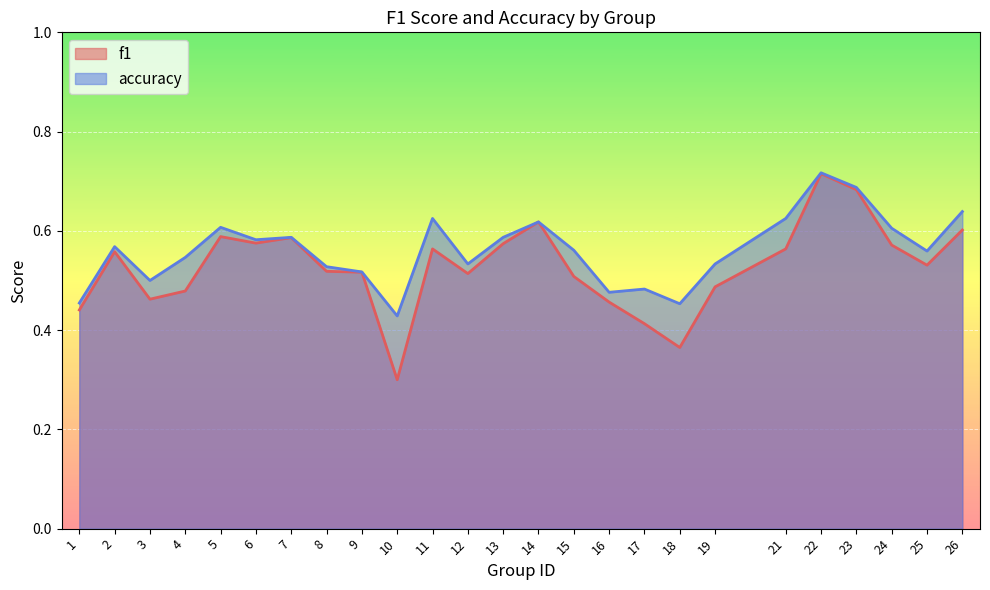

What is the greatest value displayed?

0.7